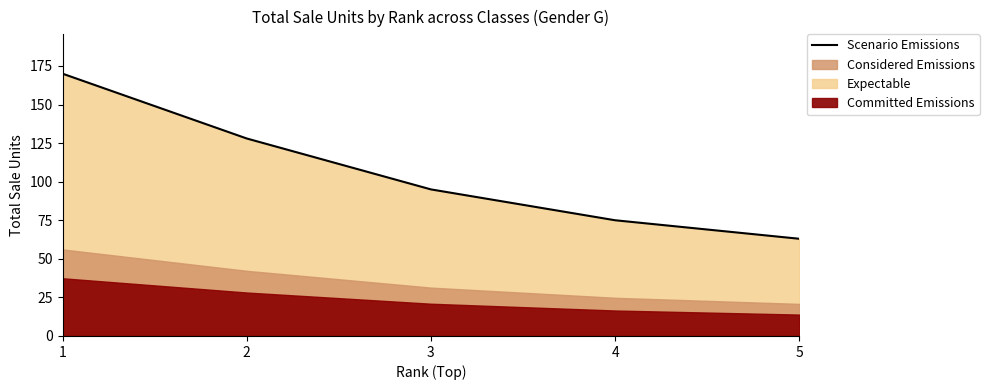

What is the smallest value displayed?

63